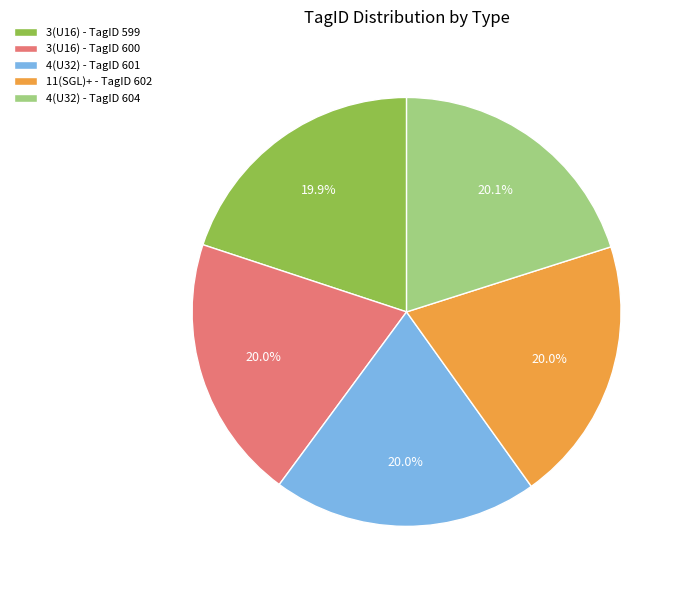

Is there any slice that represents more than half of the pie?

No